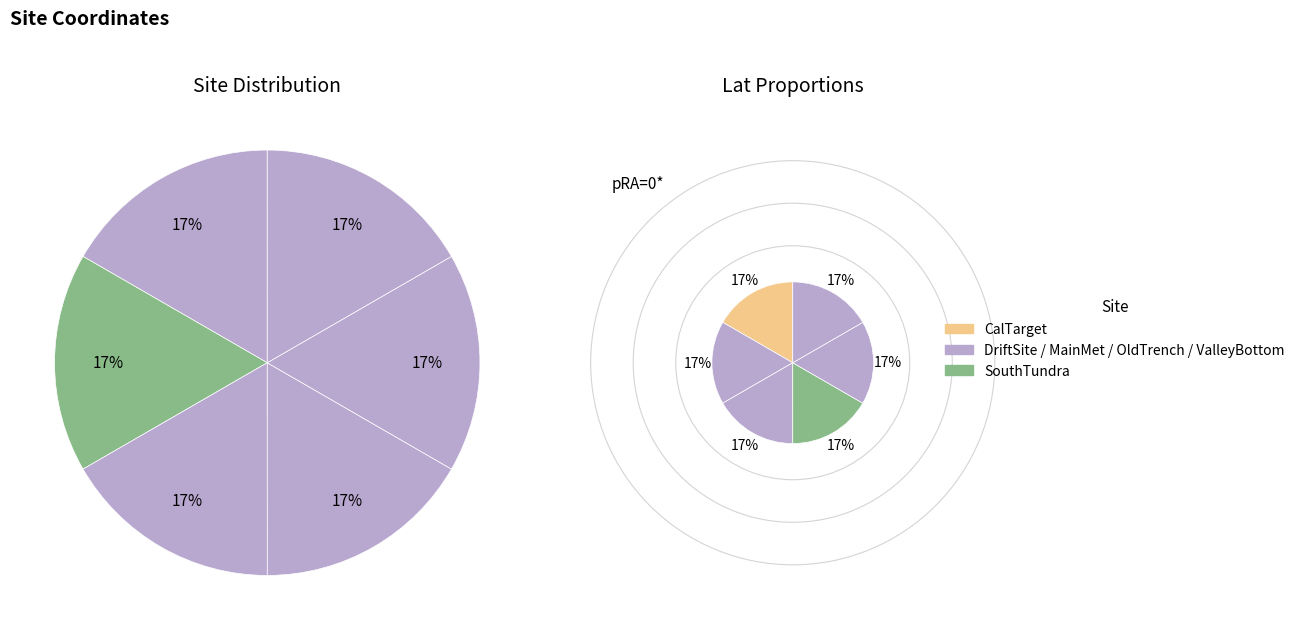

What is the smallest slice in the pie chart?

SouthTundra